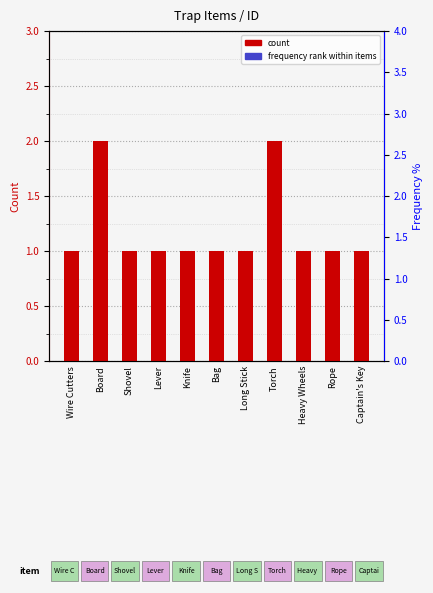

What is the label of the 9th bar from the right?

Shovel